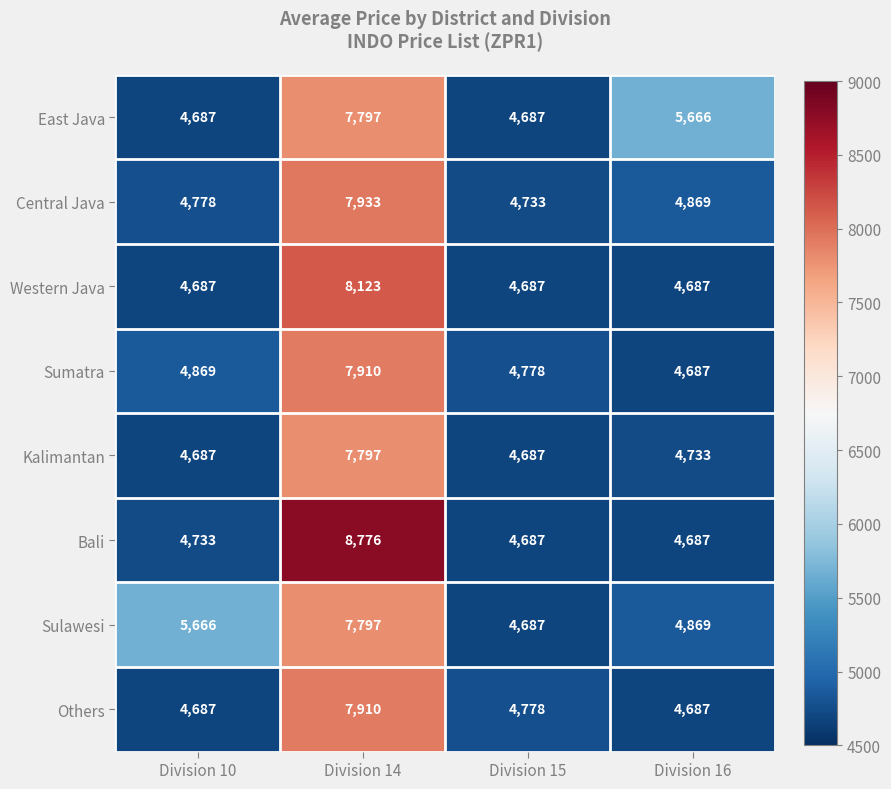

At which category is the sum across all series the highest?

Division 14